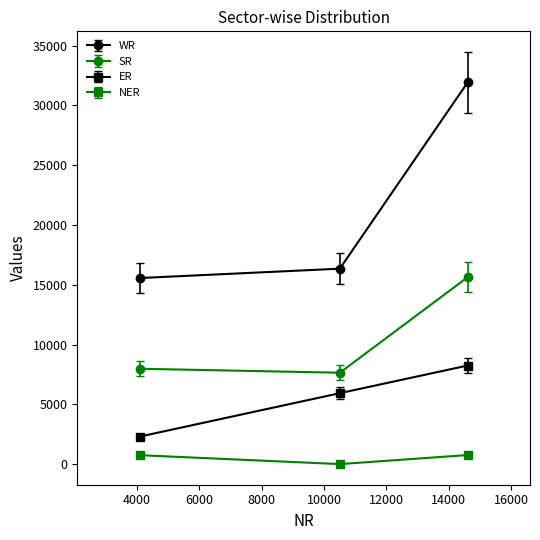

What is the average value of the ER series?

5500